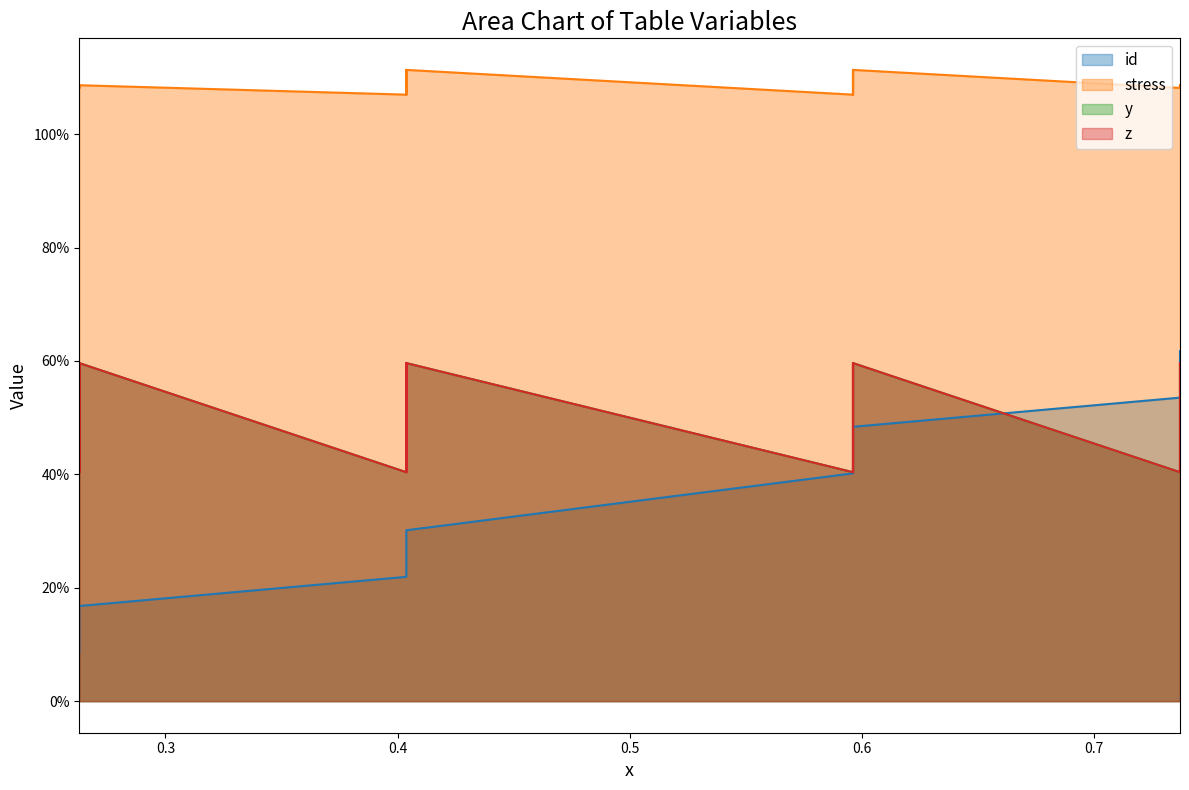

What is the average value of the z series?

0.5